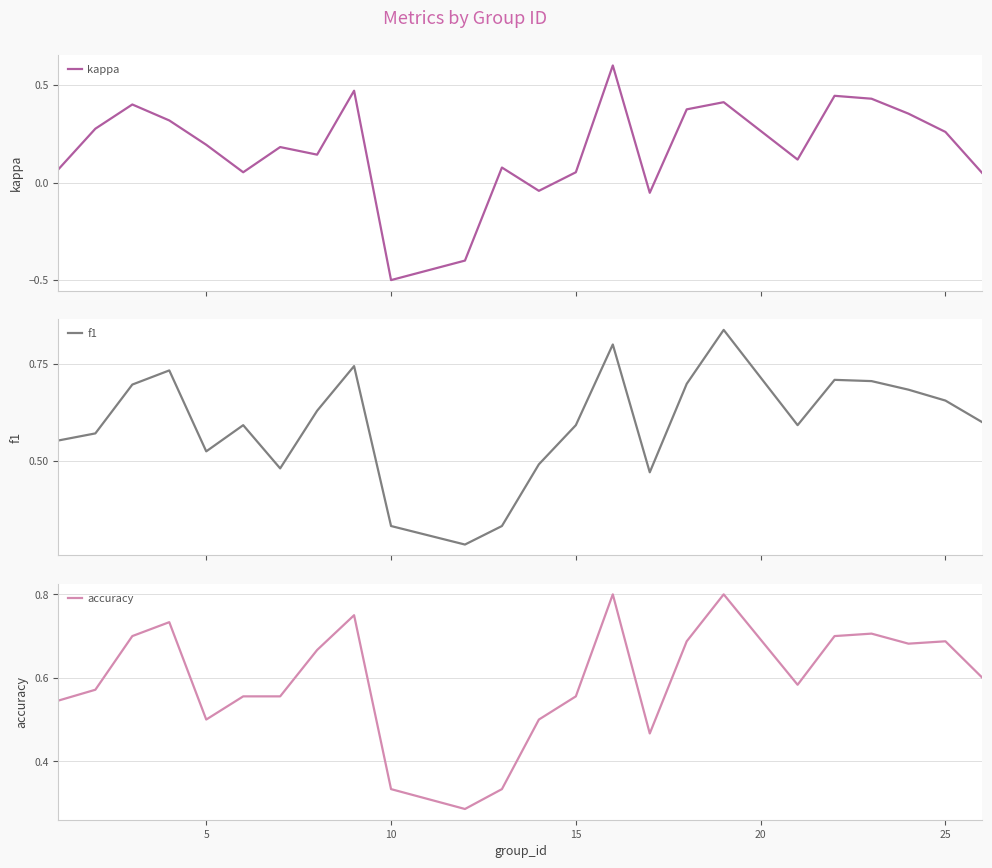

What is the lowest value of the kappa series?

-0.5